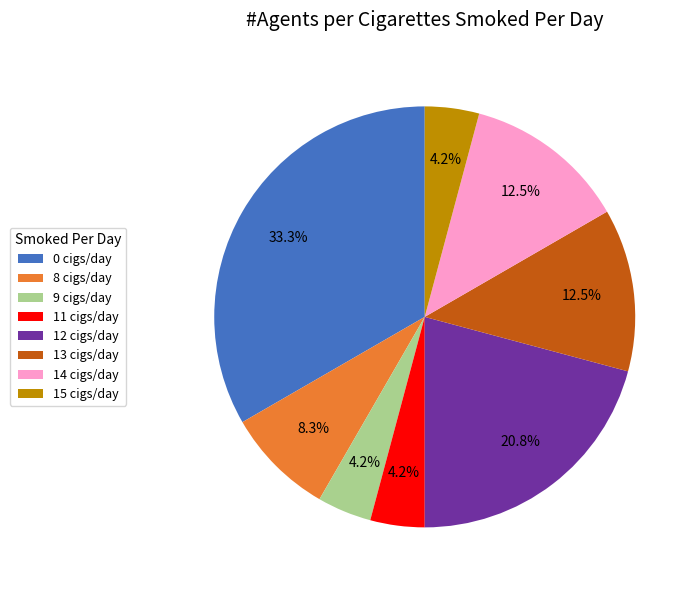

Combined, do 12 cigs/day and 0 cigs/day account for over 50%?

Yes